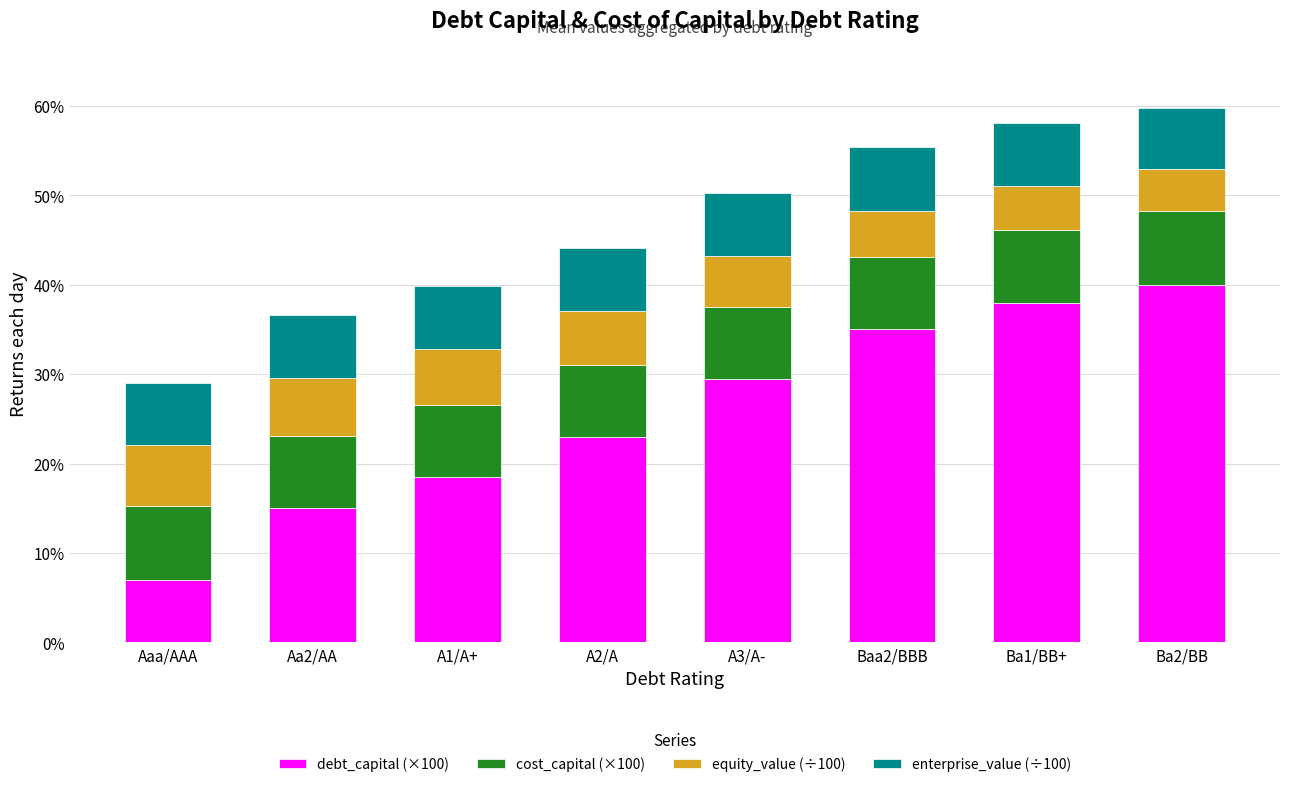

How many categories are shown in the chart?

8